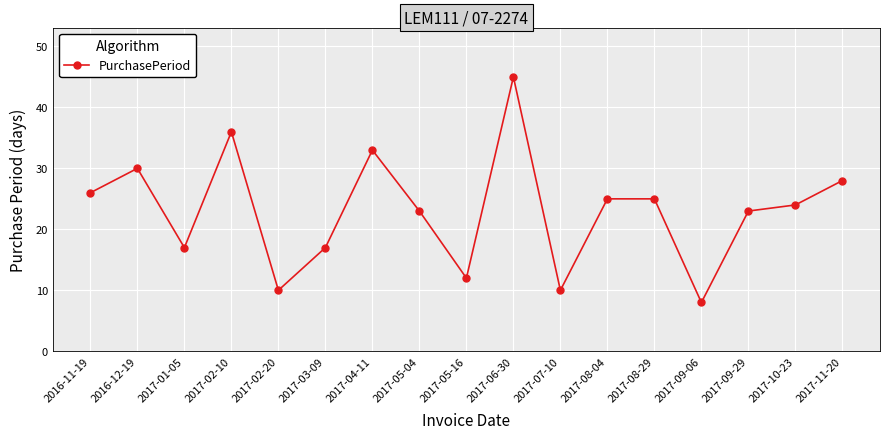

Read the value at 2017-02-20.

10